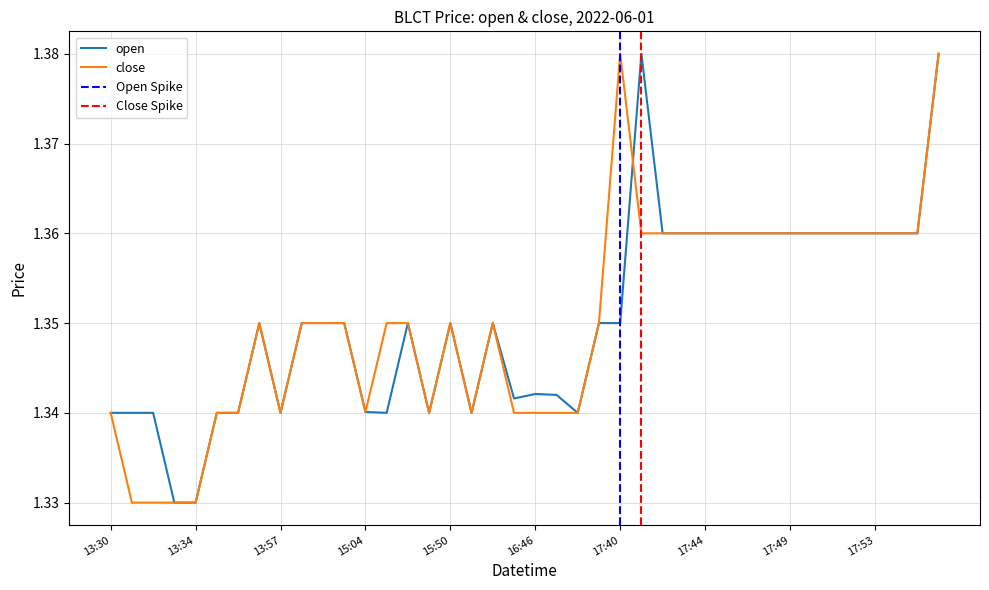

True or false: close has a value of 1.4 at 17:40.

True